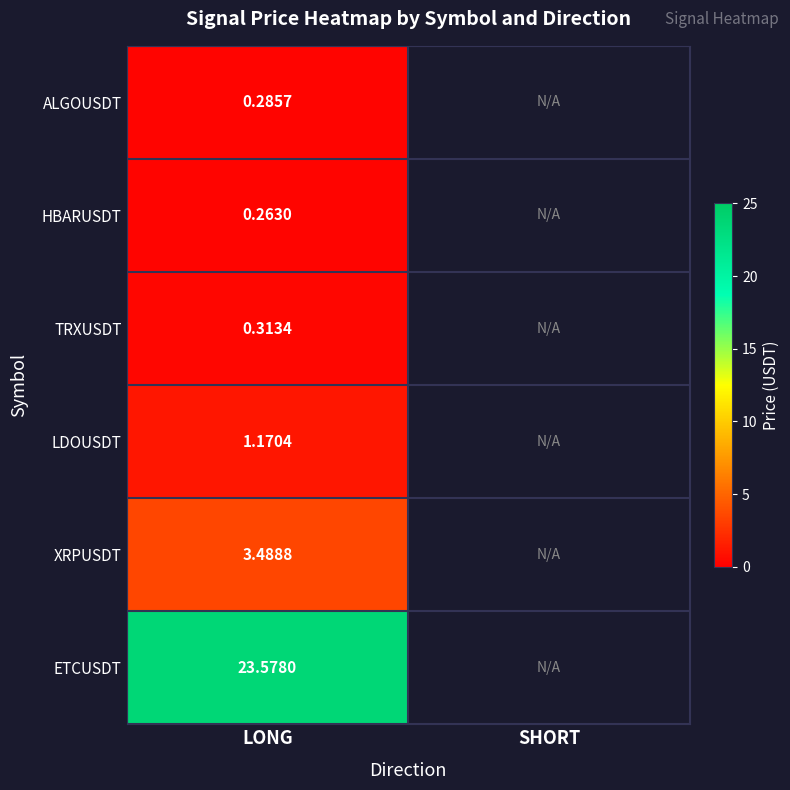

At how many categories does at least one series exceed 3?

1